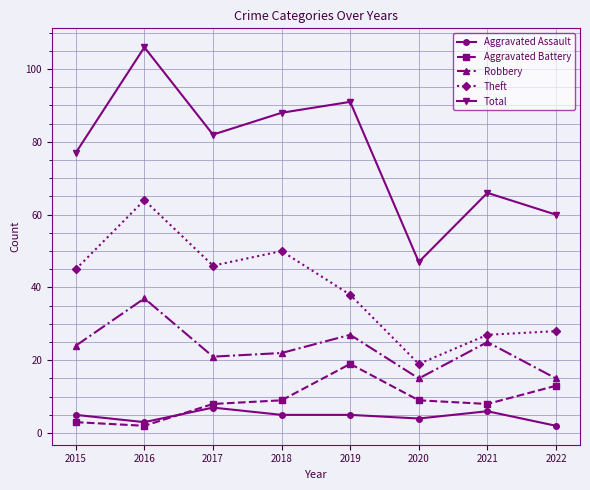

Between 2017 and 2022, which series saw the biggest shift?

Total